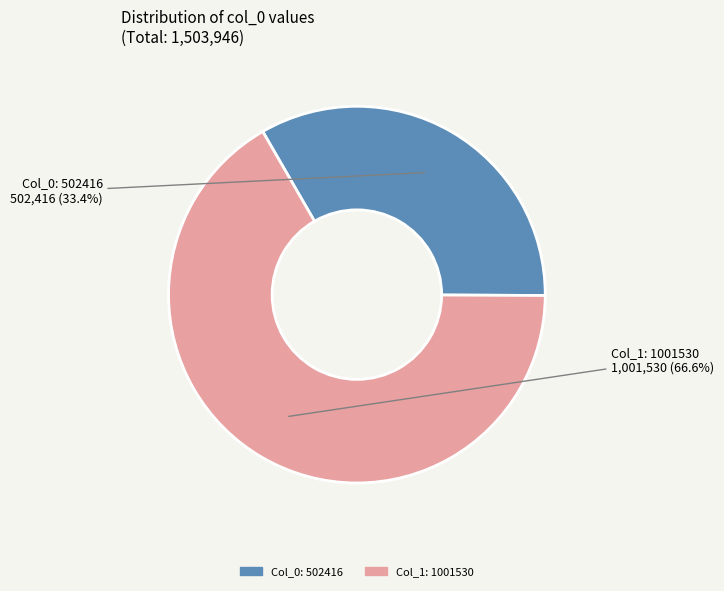

How many slices are in this pie chart?

2